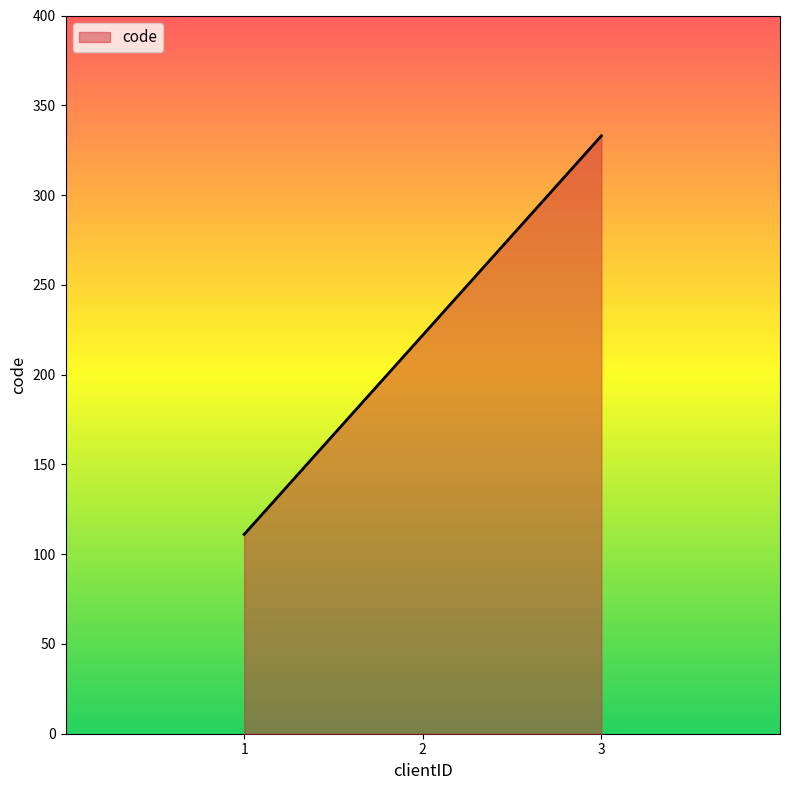

What is the difference between the maximum and minimum values?

222